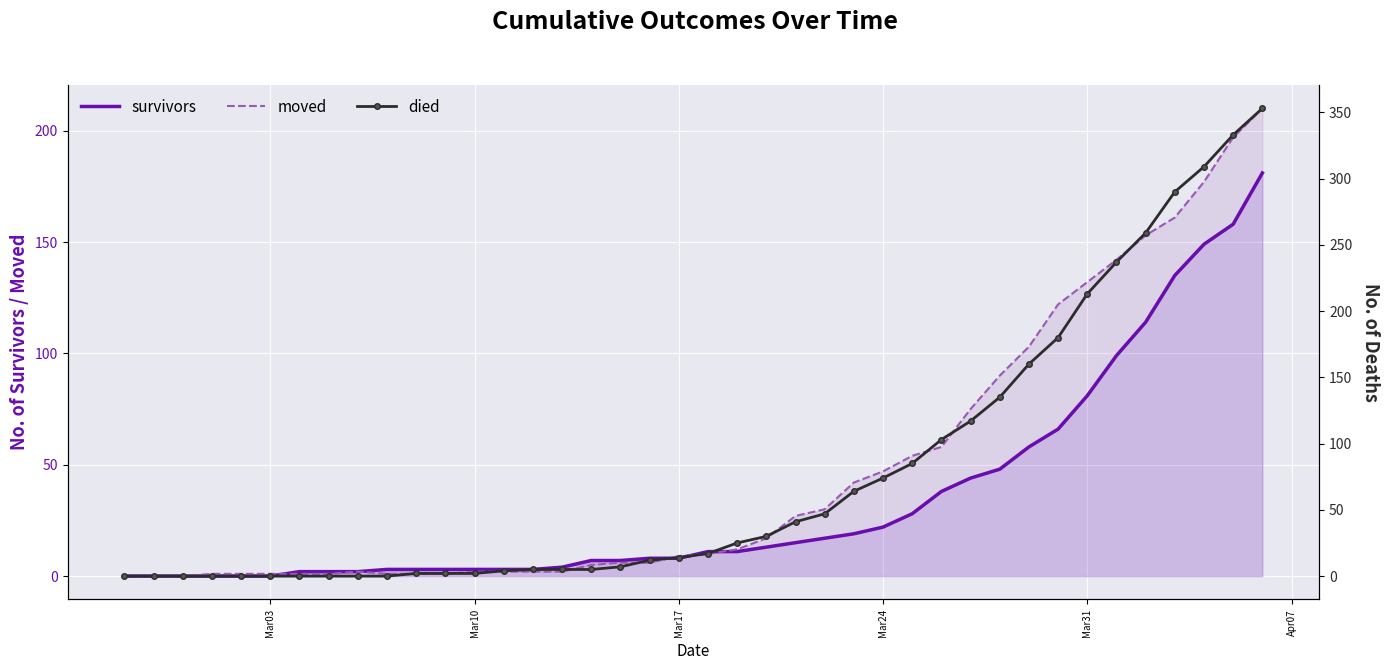

What is the difference between the maximum and minimum values in the died series?

353